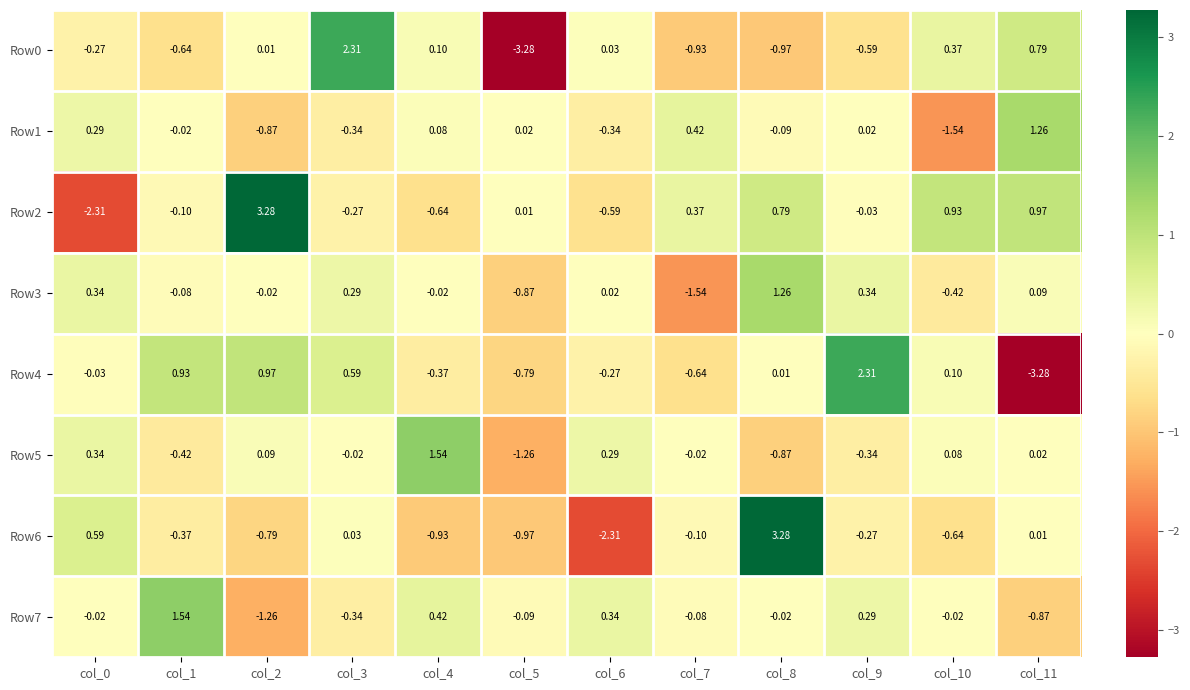

Is the value of Row1 at col_11 greater than the value of Row6 at col_4?

Yes